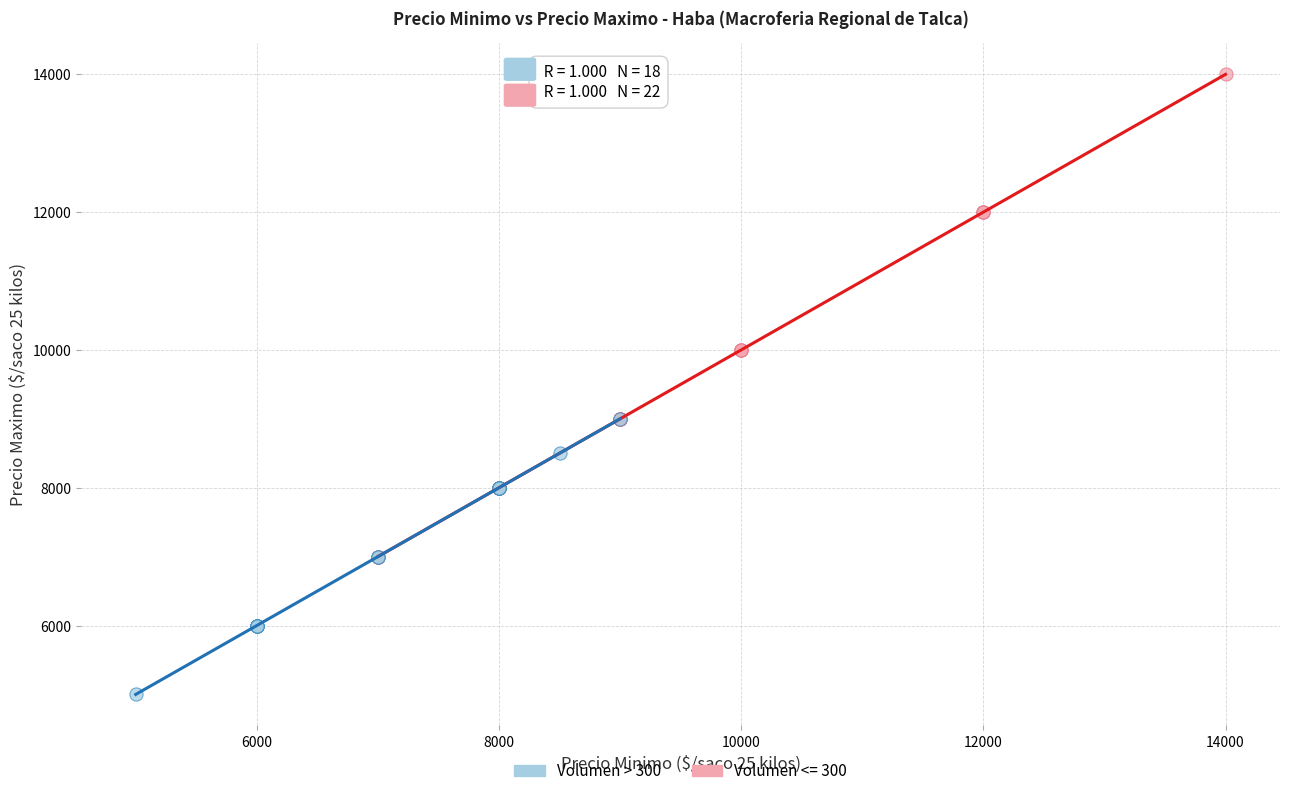

Which series has the largest Y range (max minus min)?

Volumen <= 300